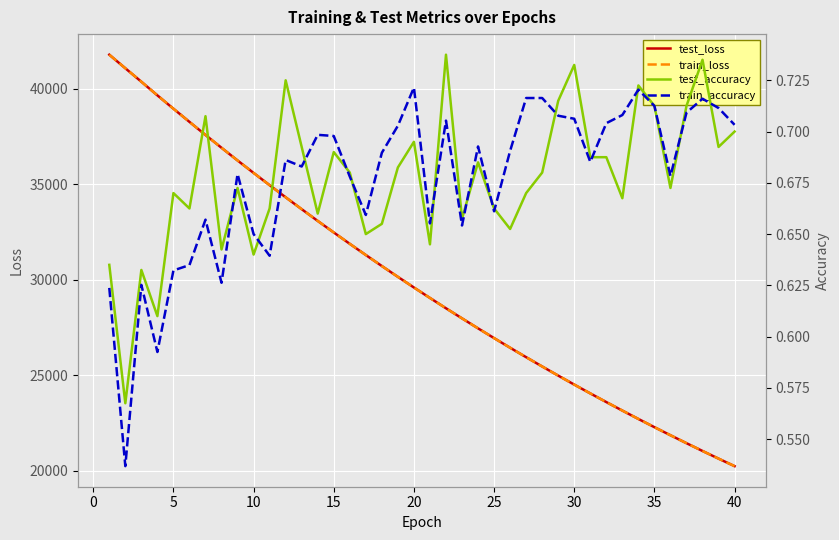

Is this an area chart (filled region under the line)?

No